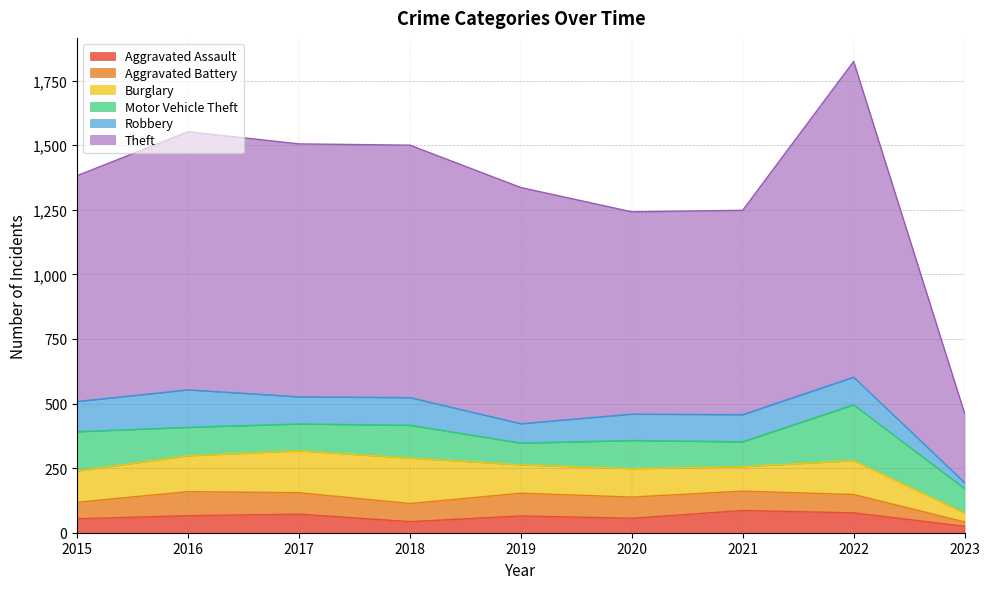

Is the value of Aggravated Assault at 2019 greater than the value of Theft at 2022?

No